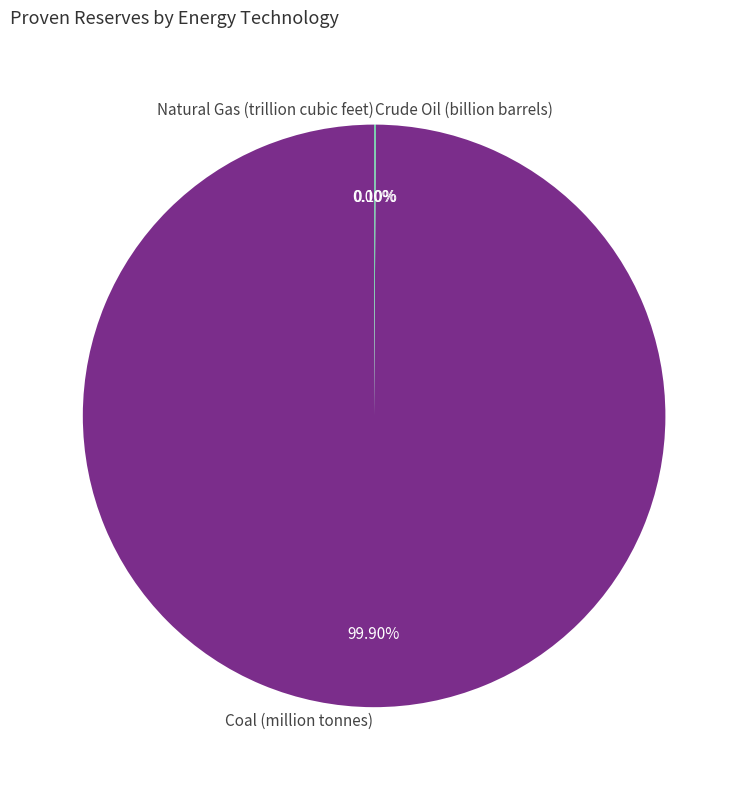

Which category has the biggest portion of the pie?

Coal (million tonnes)